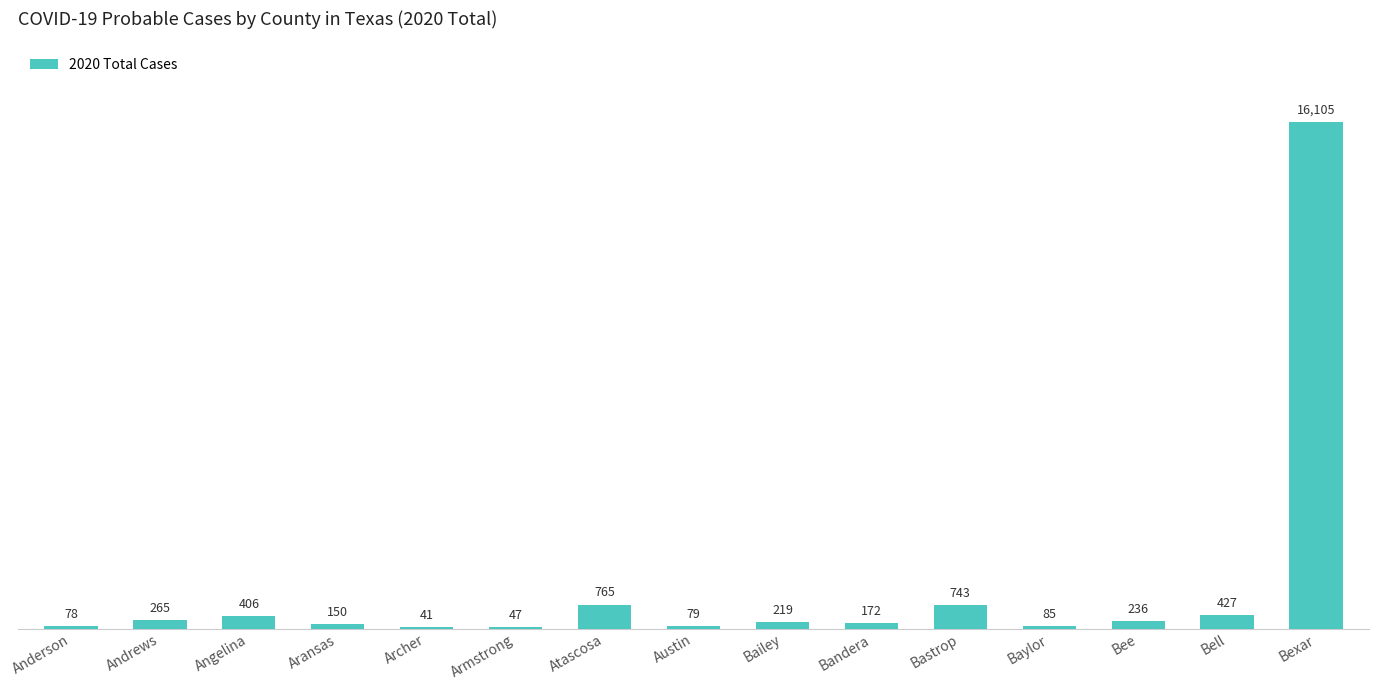

What is the change in value from Archer to Bee?

+195